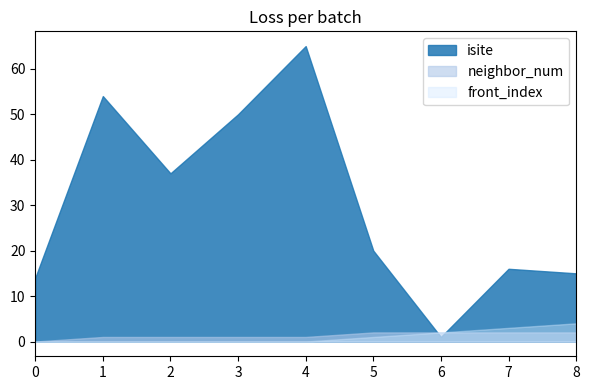

What are all the series names shown in the legend?

isite, neighbor_num, front_index